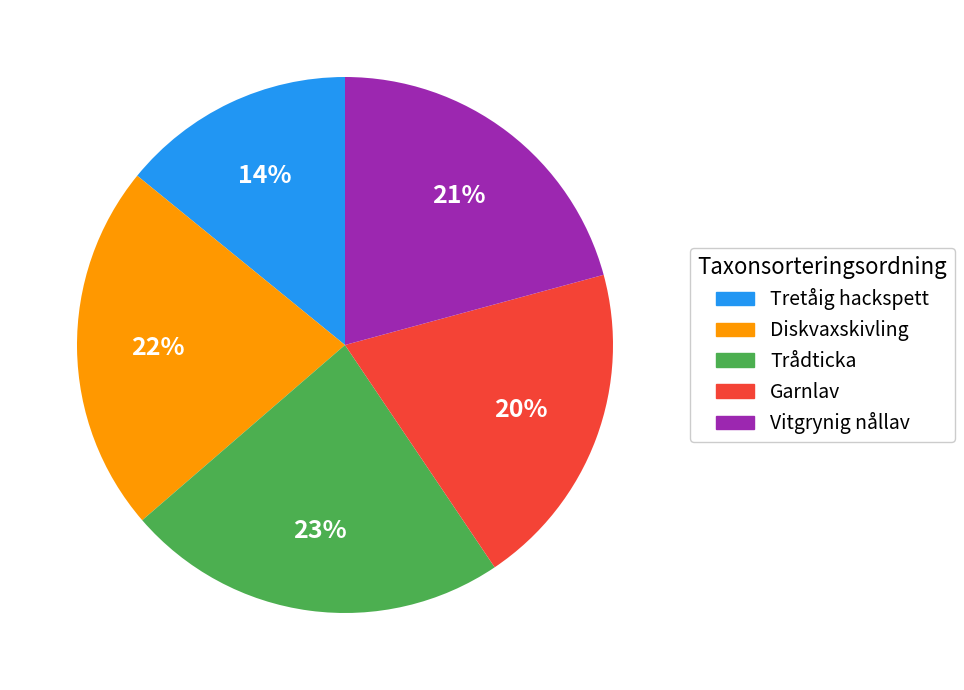

Does Tretåig hackspett represent more than half of the total?

No